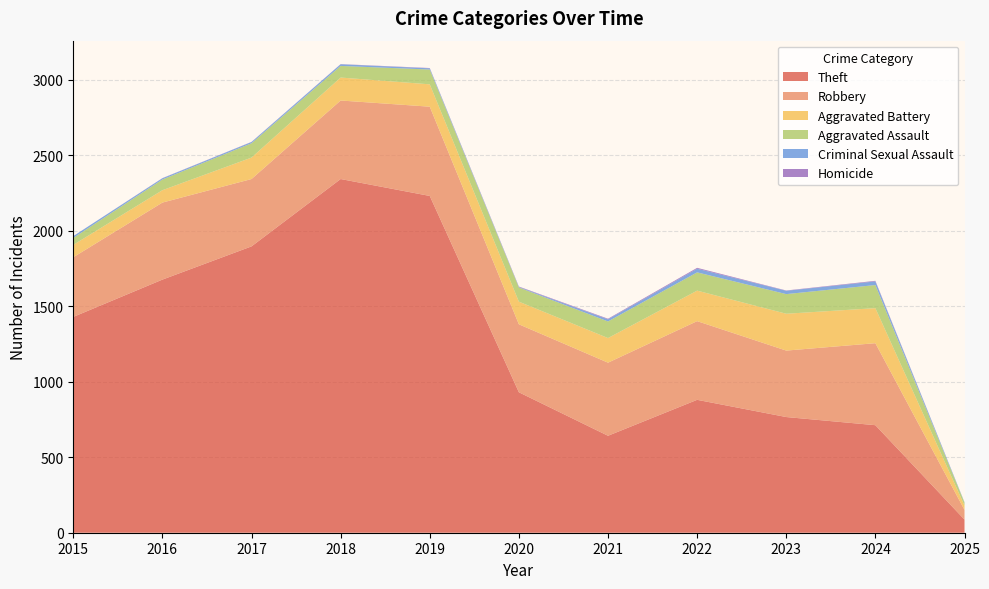

Reading right to left, extract all data points from this chart.

Theft: 2025=87	2024=712	2023=766	2022=880	2021=642	2020=930	2019=2230	2018=2342	2017=1896	2016=1676	2015=1429
Robbery: 2025=64	2024=543	2023=440	2022=521	2021=484	2020=450	2019=591	2018=520	2017=446	2016=510	2015=395
Aggravated Battery: 2025=29	2024=232	2023=244	2022=202	2021=163	2020=150	2019=148	2018=152	2017=142	2016=82	2015=82
Aggravated Assault: 2025=19	2024=153	2023=130	2022=121	2021=110	2020=94	2019=98	2018=77	2017=95	2016=71	2015=46
Criminal Sexual Assault: 2025=3	2024=24	2023=22	2022=24	2021=14	2020=3	2019=8	2018=11	2017=8	2016=8	2015=12
Homicide: 2025=0	2024=4	2023=2	2022=6	2021=4	2020=3	2019=2	2018=1	2017=1	2016=1	2015=0